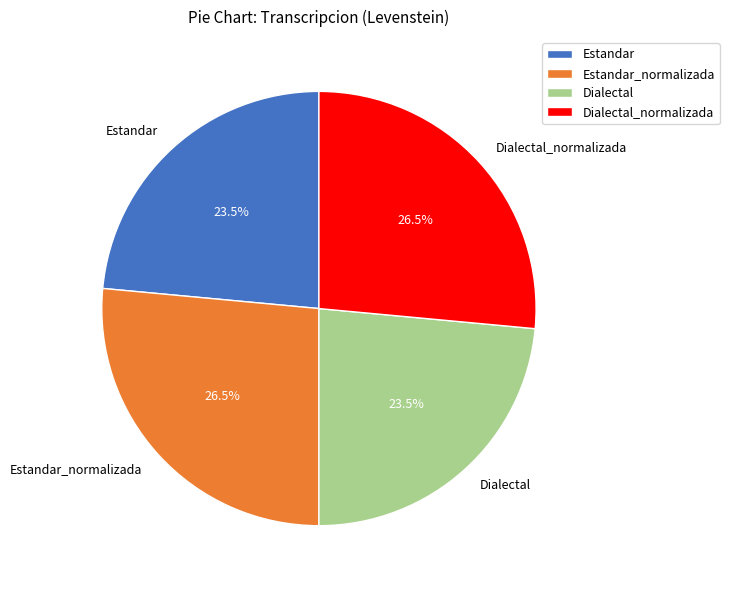

To the nearest percent, what is the difference between the largest and smallest slice percentages?

3%